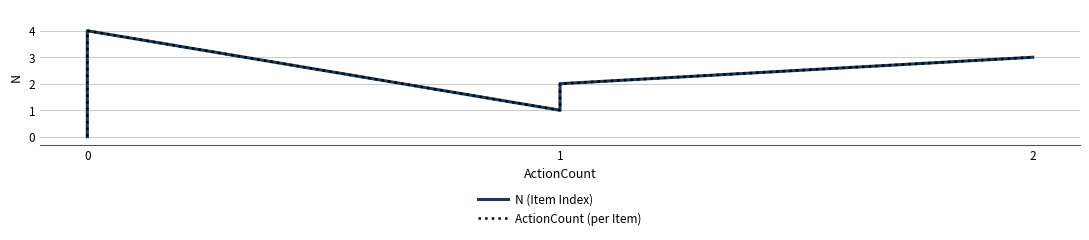

True or false: N (Item Index) and ActionCount (per Item) cross at least once.

False